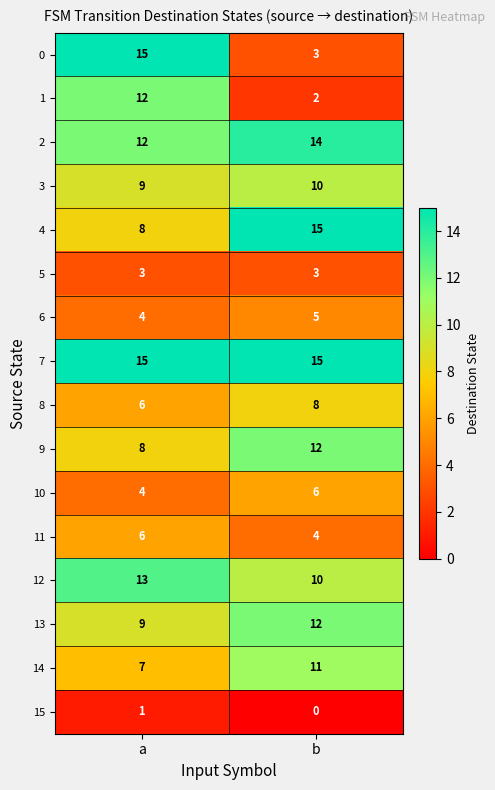

True or false: 7 has a value of 15 at a.

True